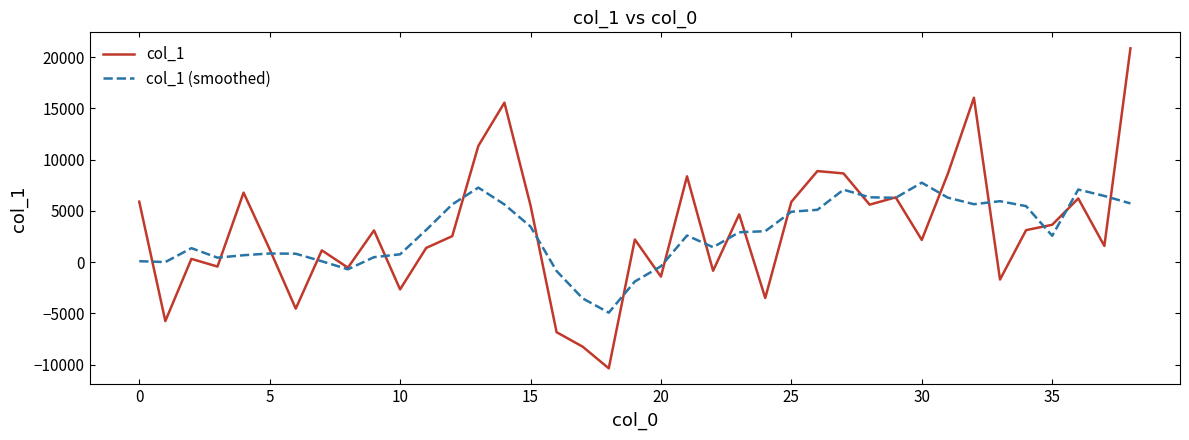

What is the greatest value displayed?

20852.0